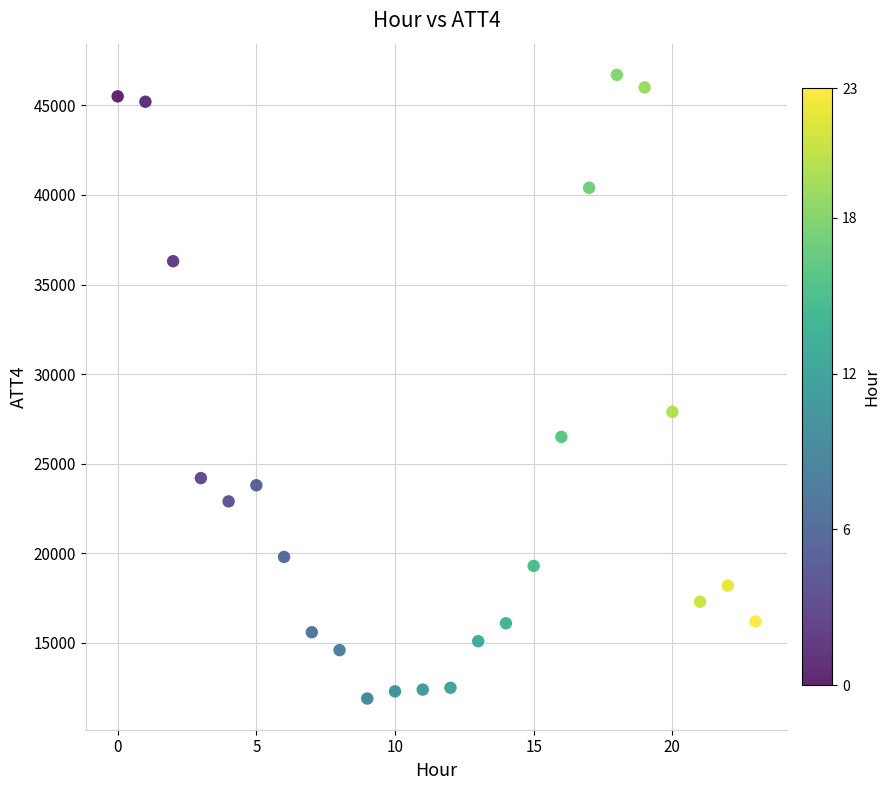

What is the range of Y values (max minus min)?

34800